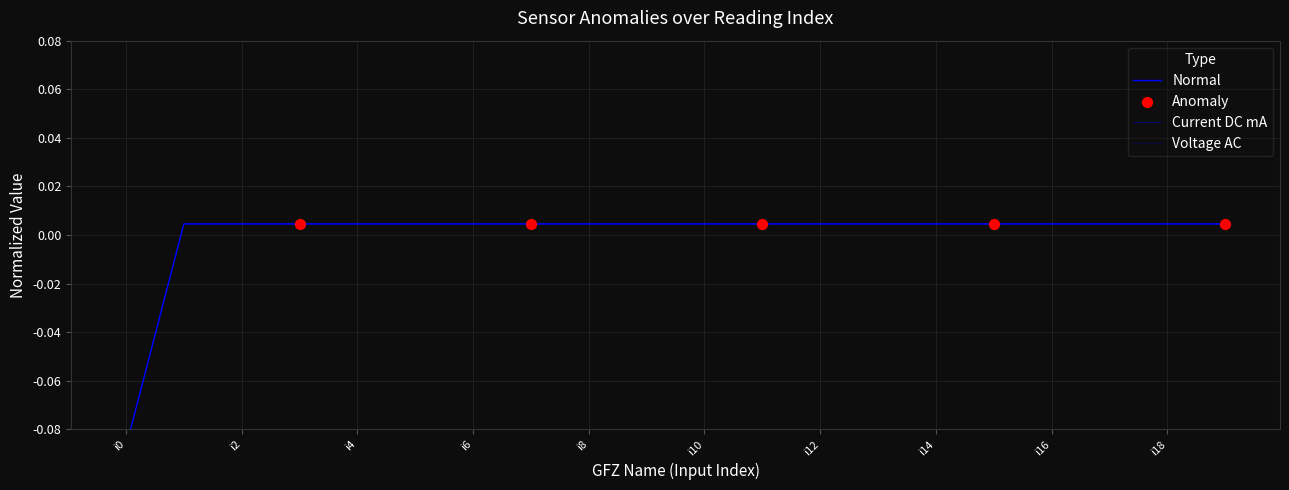

Which series contains the highest Y value?

Voltage AC